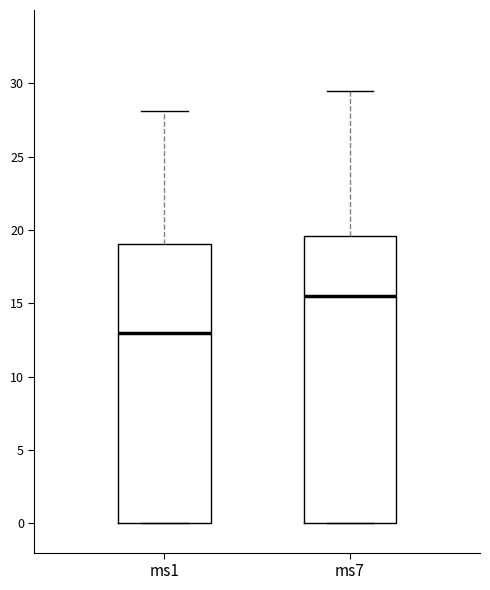

Where does the upper whisker of the box for ms1 end on the y-axis? The values are not printed on the chart, so give them approximately, as read against the axis.

28.0